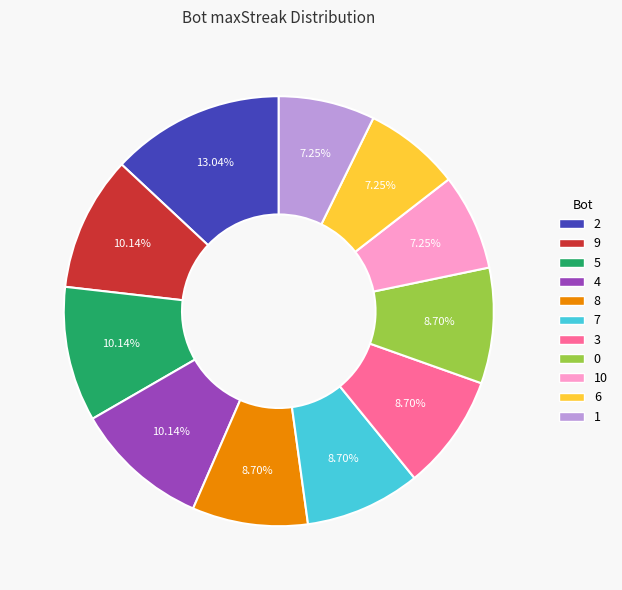

What percentage is NOT represented by 10?

92.8%